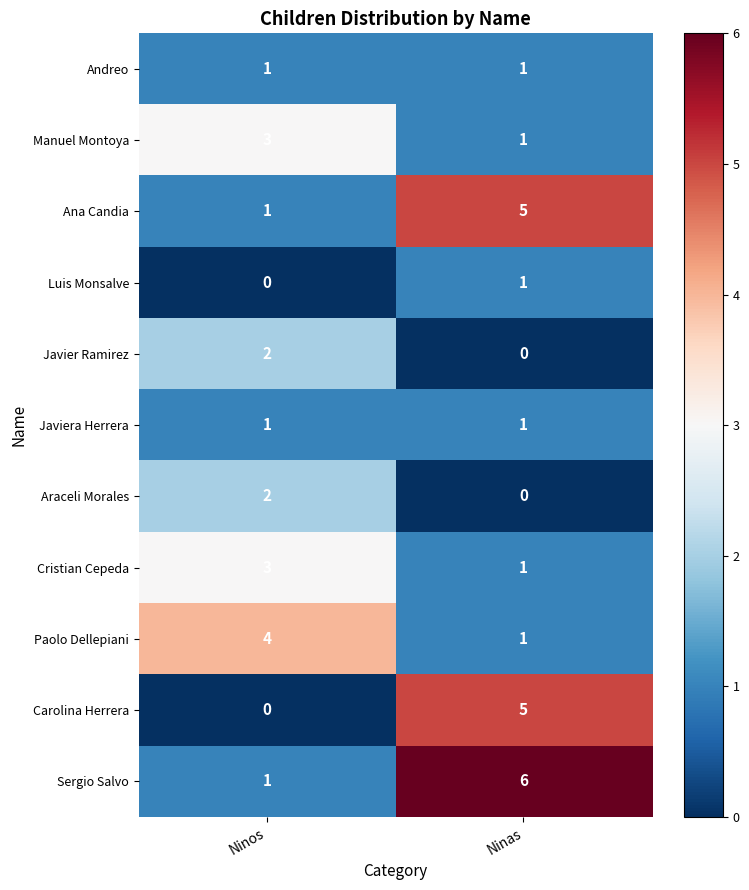

Reading left to right, extract all data points from this chart.

Andreo: 1	1
Manuel Montoya: 3	1
Ana Candia: 1	5
Luis Monsalve: 0	1
Javier Ramirez: 2	0
Javiera Herrera: 1	1
Araceli Morales: 2	0
Cristian Cepeda: 3	1
Paolo Dellepiani: 4	1
Carolina Herrera: 0	5
Sergio Salvo: 1	6